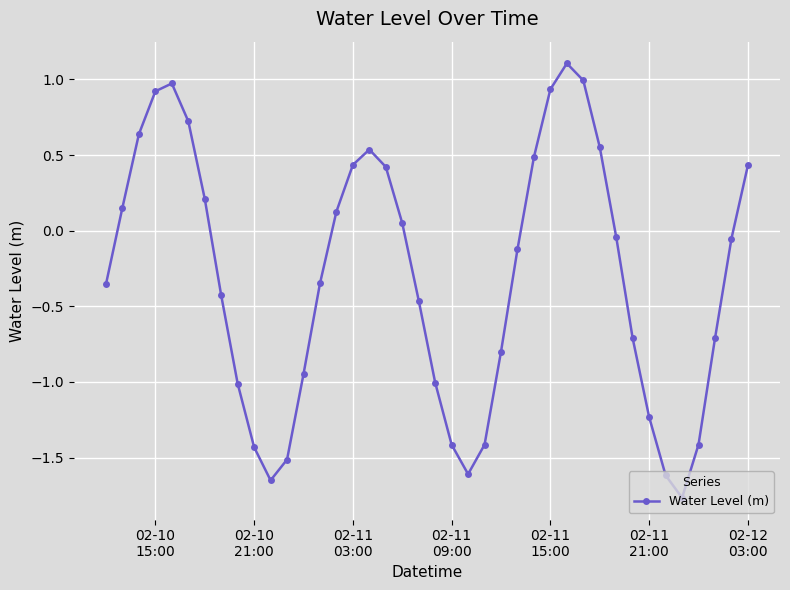

How many interior local peaks (higher than both neighbors) does the data have?

3